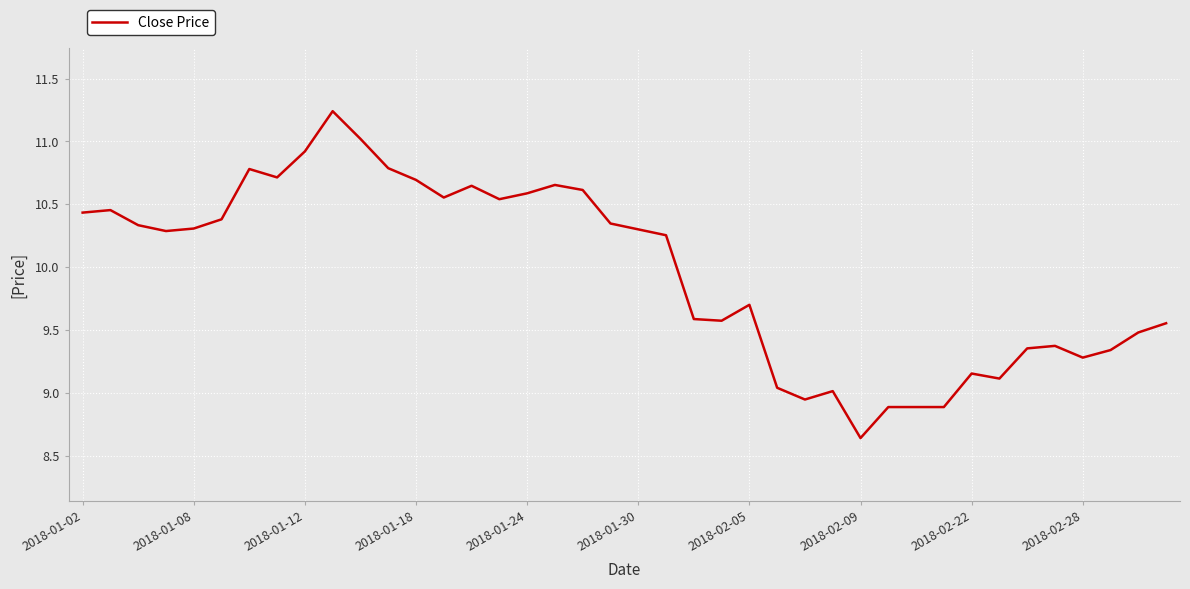

Does the chart display data point markers on the line(s)?

No